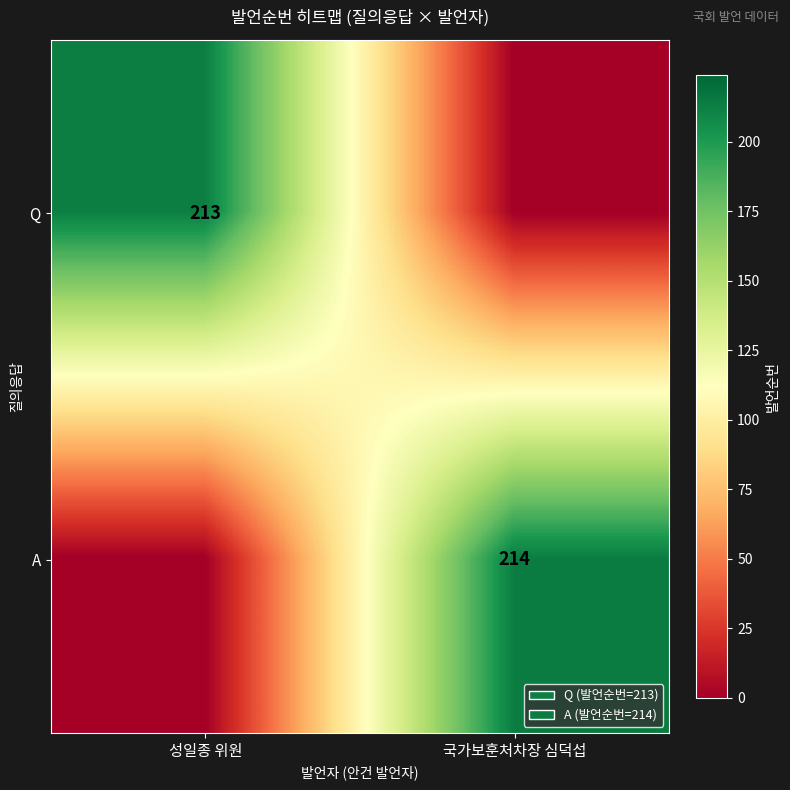

The value of A at 국가보훈처차장 심덕섭 is 214. True or false?

True